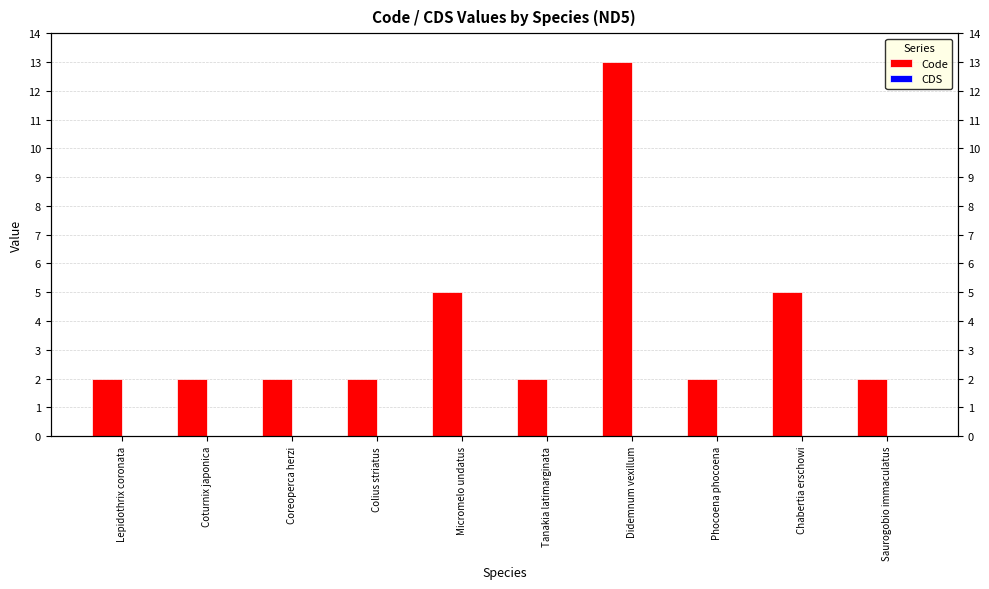

At Coreoperca herzi, list the series in order from smallest to largest.

CDS, Code